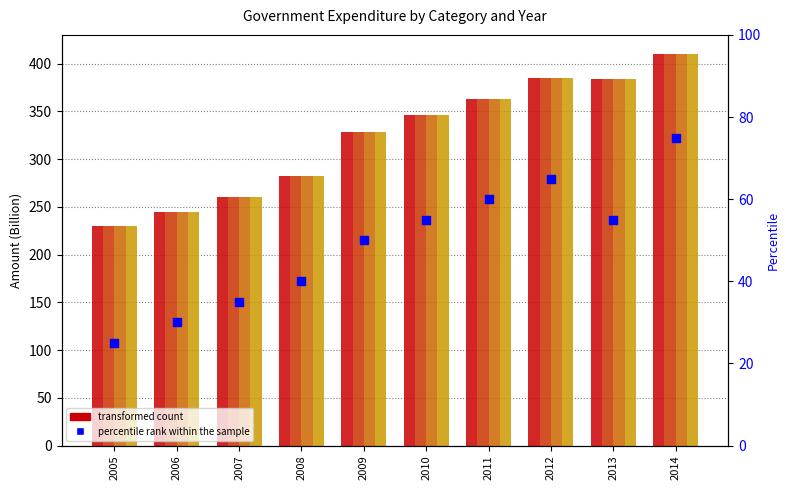

Is the value of Education at 2006 greater than the value of General public services at 2008?

No